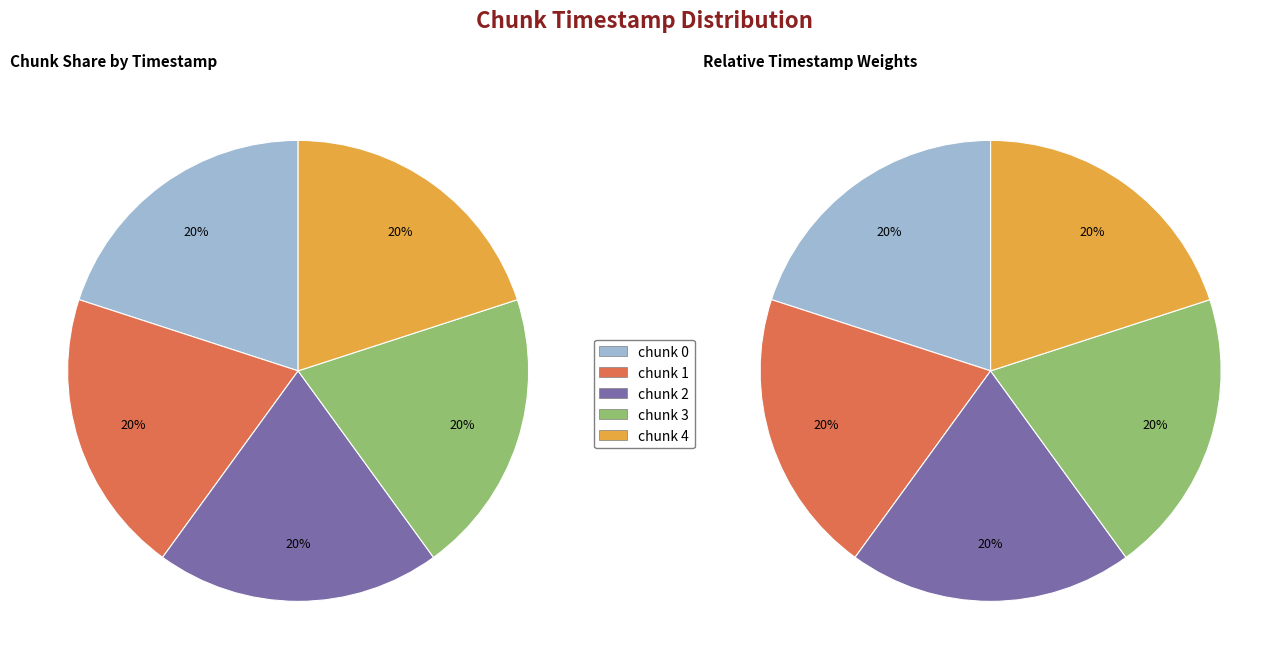

Rank the categories by value from lowest to highest.

chunk_0, chunk_1, chunk_2, chunk_3, chunk_4